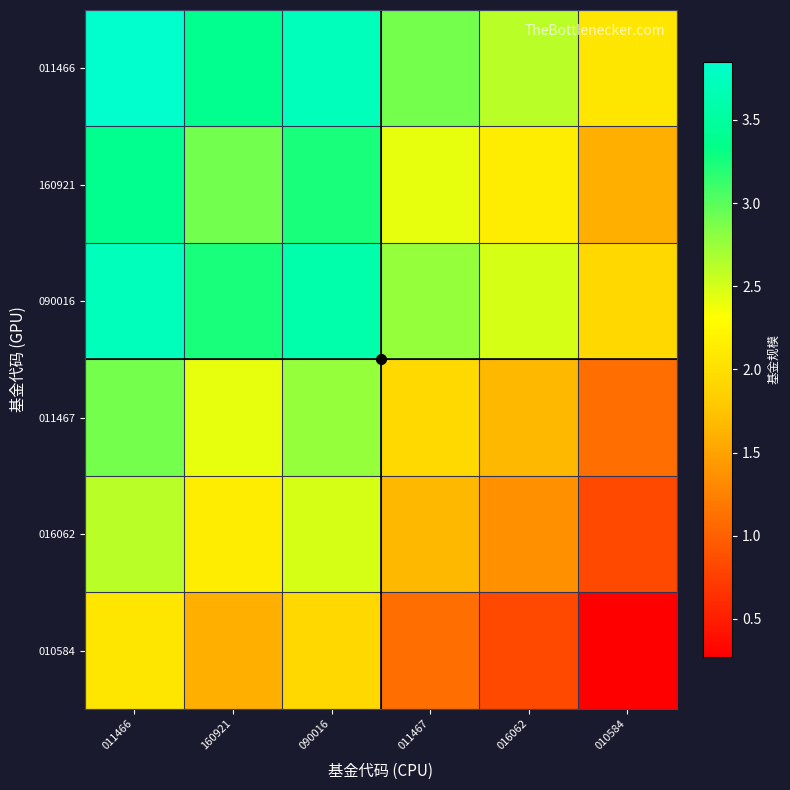

Reading left to right, list all the values displayed in this chart.

011466: 011466=3.9	160921=3.4	090016=3.7	011467=2.9	016062=2.6	010584=2.1
160921: 011466=3.4	160921=2.9	090016=3.2	011467=2.4	016062=2.1	010584=1.6
090016: 011466=3.7	160921=3.2	090016=3.6	011467=2.8	016062=2.5	010584=1.9
011467: 011466=2.9	160921=2.4	090016=2.8	011467=1.9	016062=1.7	010584=1.1
016062: 011466=2.6	160921=2.1	090016=2.5	011467=1.7	016062=1.4	010584=0.8
010584: 011466=2.1	160921=1.6	090016=1.9	011467=1.1	016062=0.8	010584=0.3